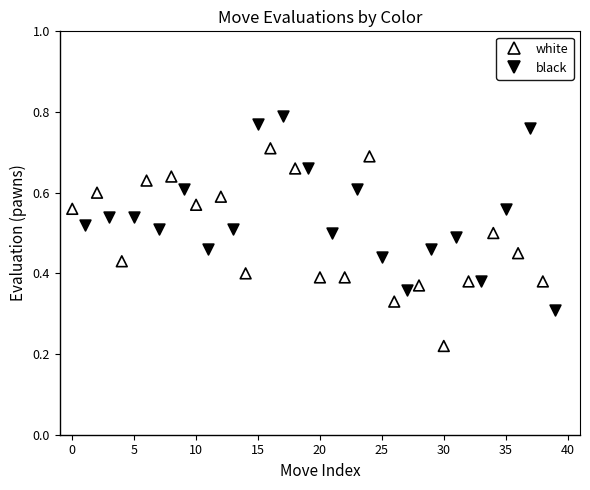

Which series contains the lowest Y value?

white